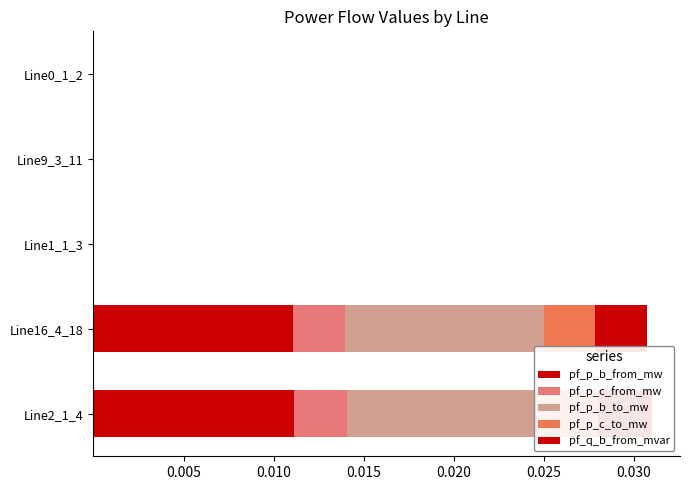

Is the value of pf_p_b_to_mw at Line2_1_4 greater than the value of pf_p_c_from_mw at Line1_1_3?

Yes